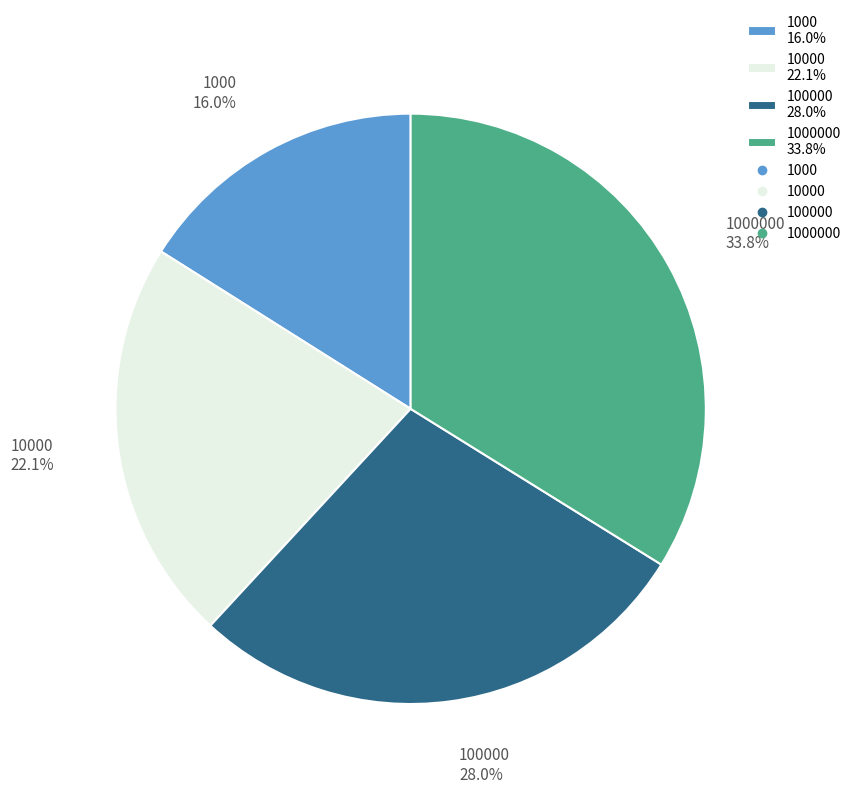

How many segments does this pie chart have?

4